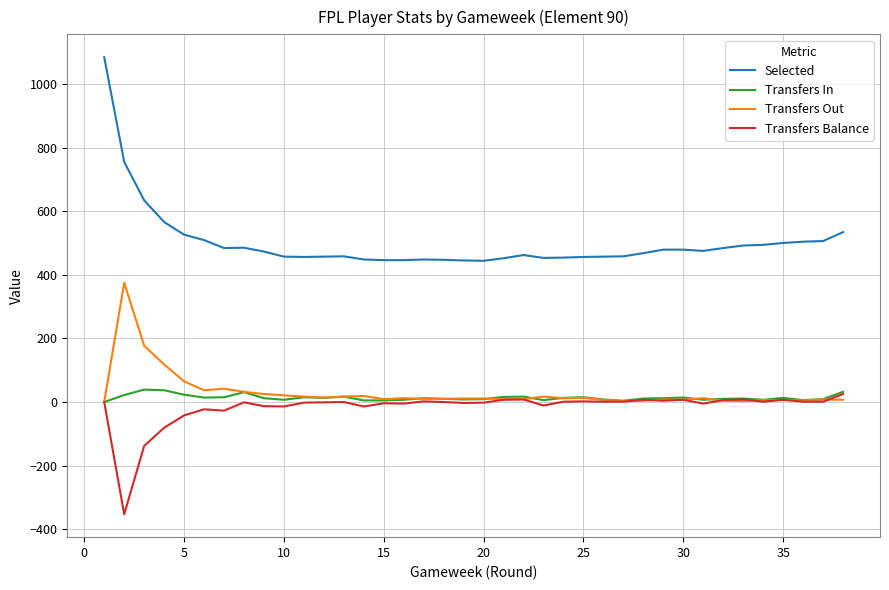

What is the sum of all Selected values?

19075